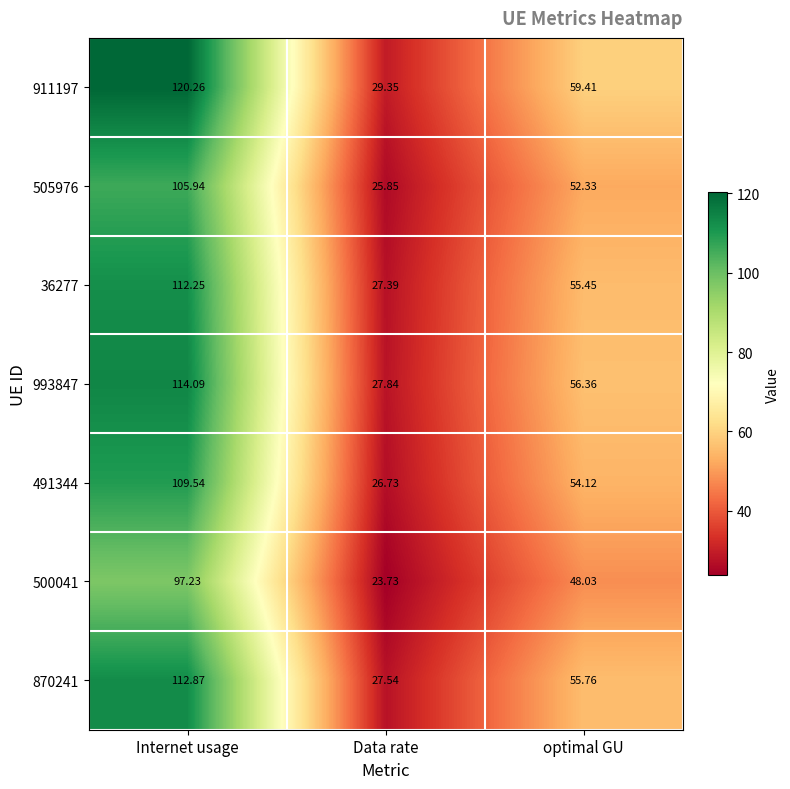

Rank the series by their maximum value, from lowest to highest.

500041, 505976, 491344, 36277, 870241, 993847, 911197